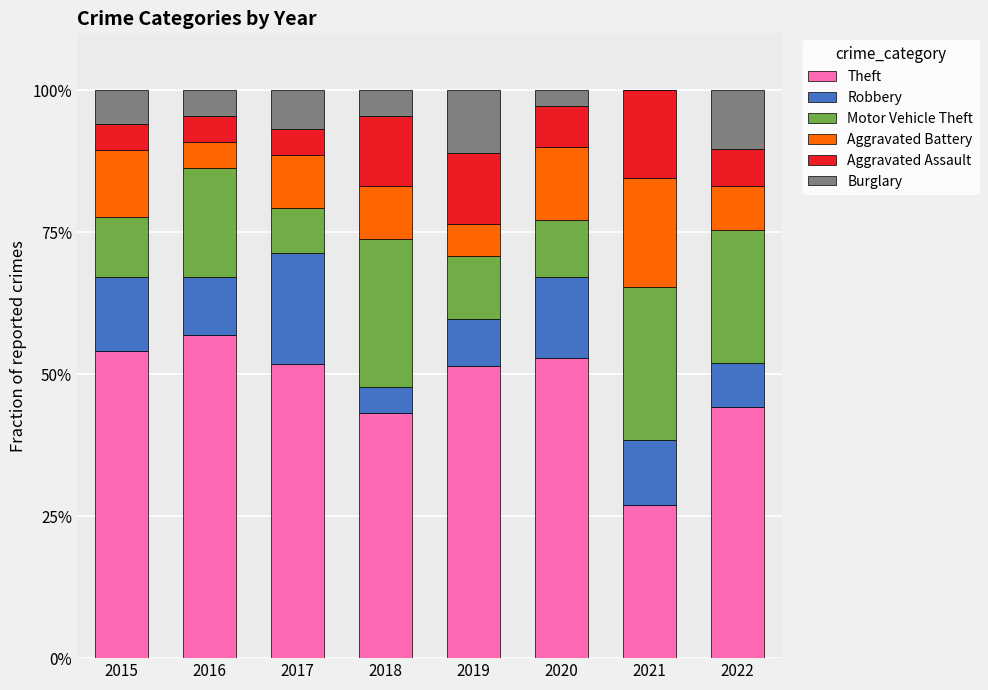

What is the maximum value for Theft?

56.8